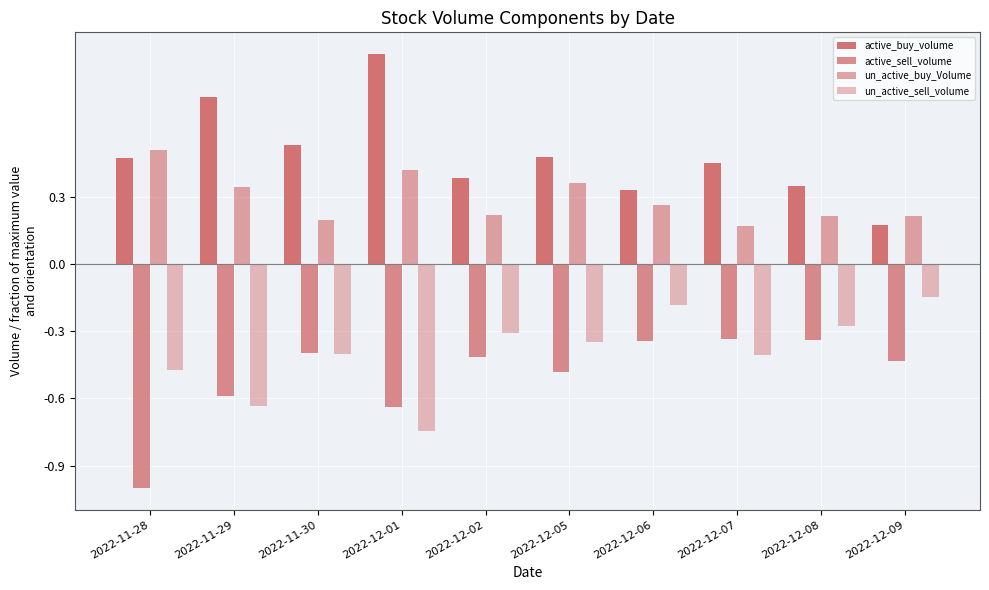

The value of un_active_sell_volume at 2022-12-05 is -0.3. True or false?

True